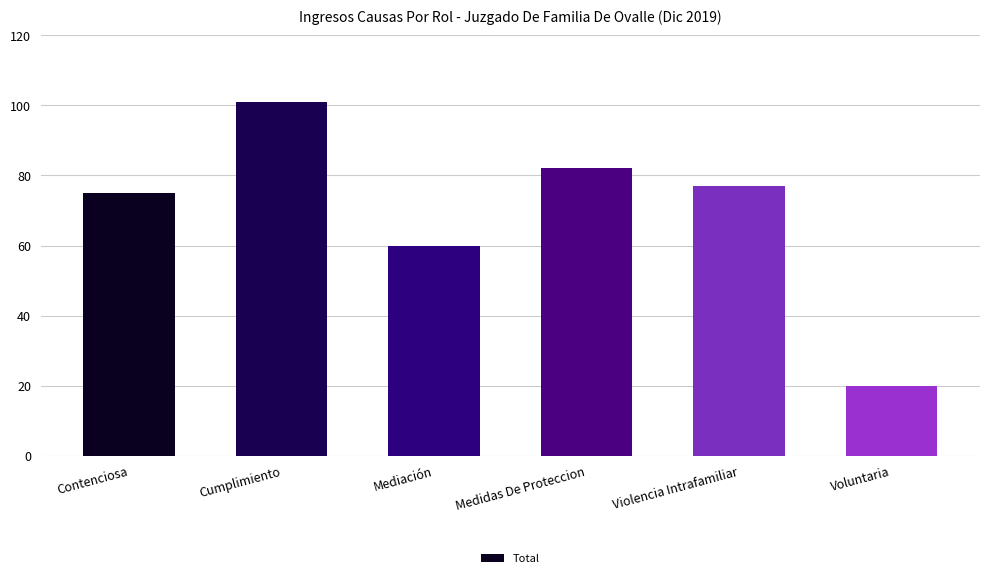

Reading right to left, what are all the values shown in this chart?

20	77	82	60	101	75